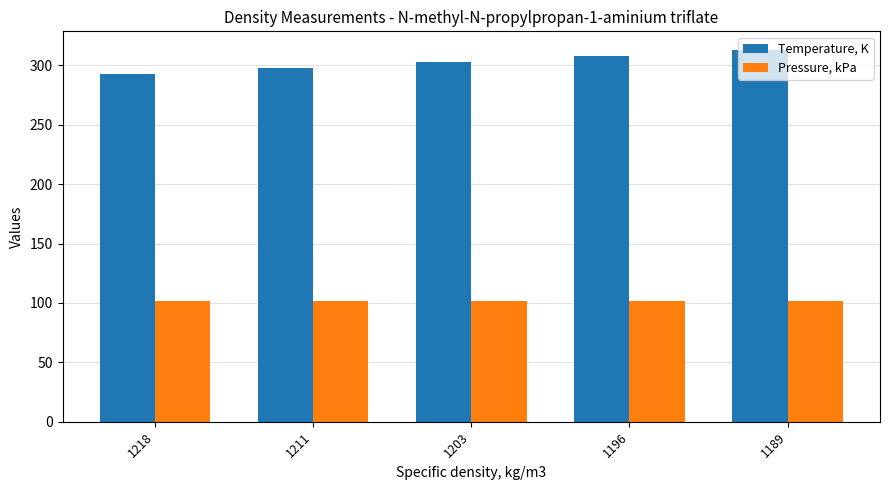

Which series has the largest total across all categories?

Temperature, K